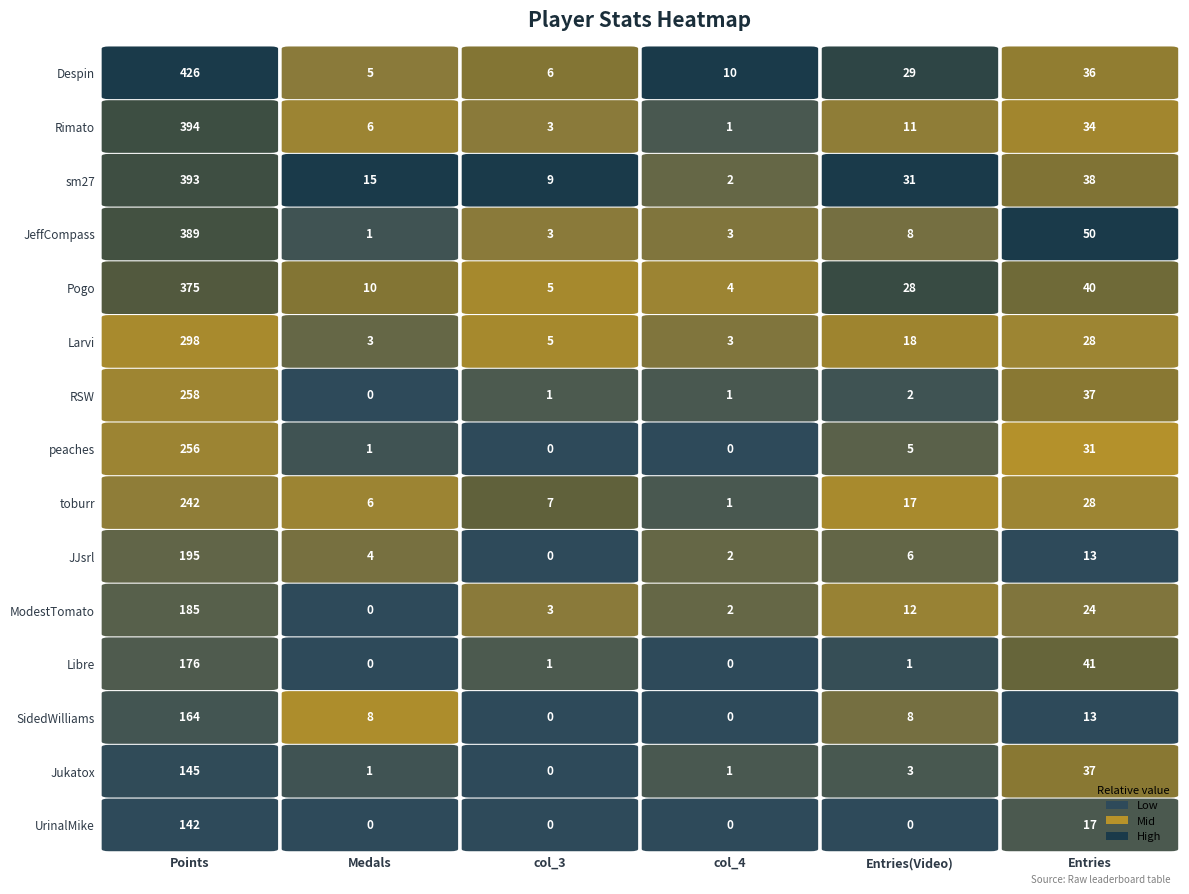

Rank the series at Entries(Video) from highest to lowest value.

sm27, Despin, Pogo, Larvi, toburr, ModestTomato, Rimato, JeffCompass, SidedWilliams, JJsrl, peaches, Jukatox, RSW, Libre, UrinalMike